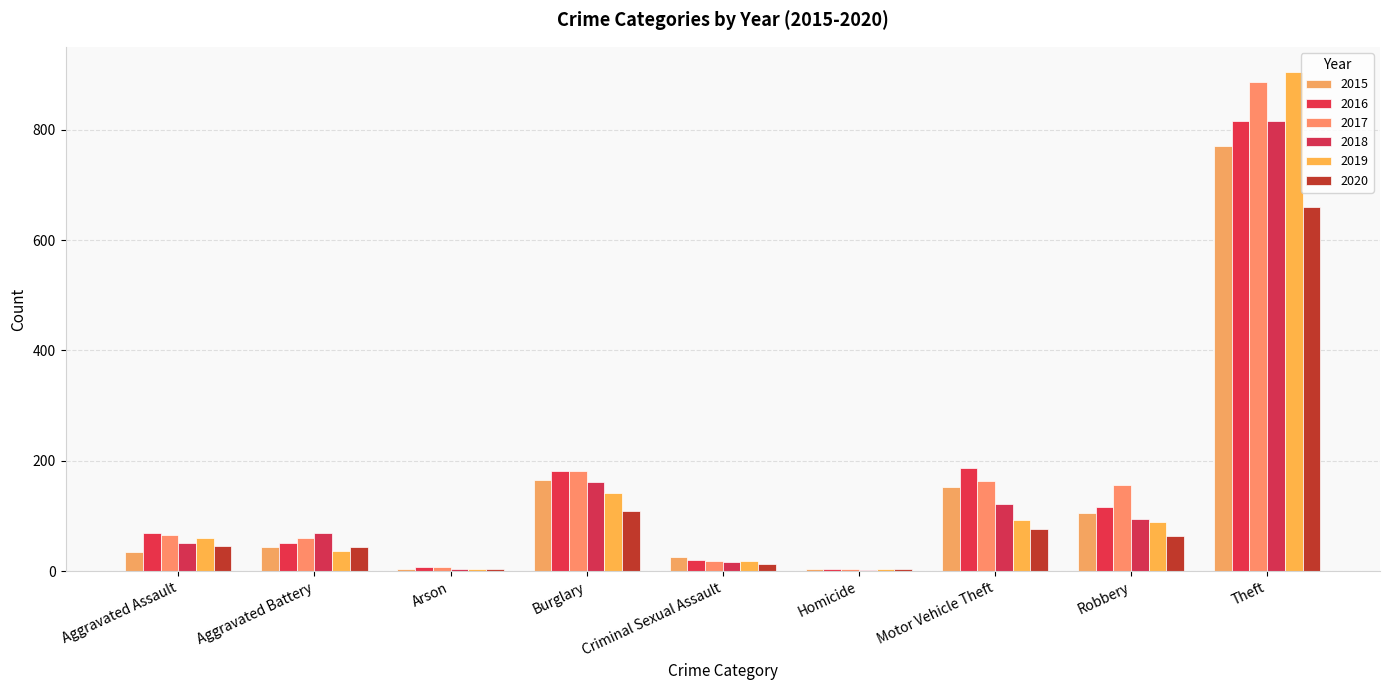

What is the label of the 3rd bar from the right?

Motor Vehicle Theft